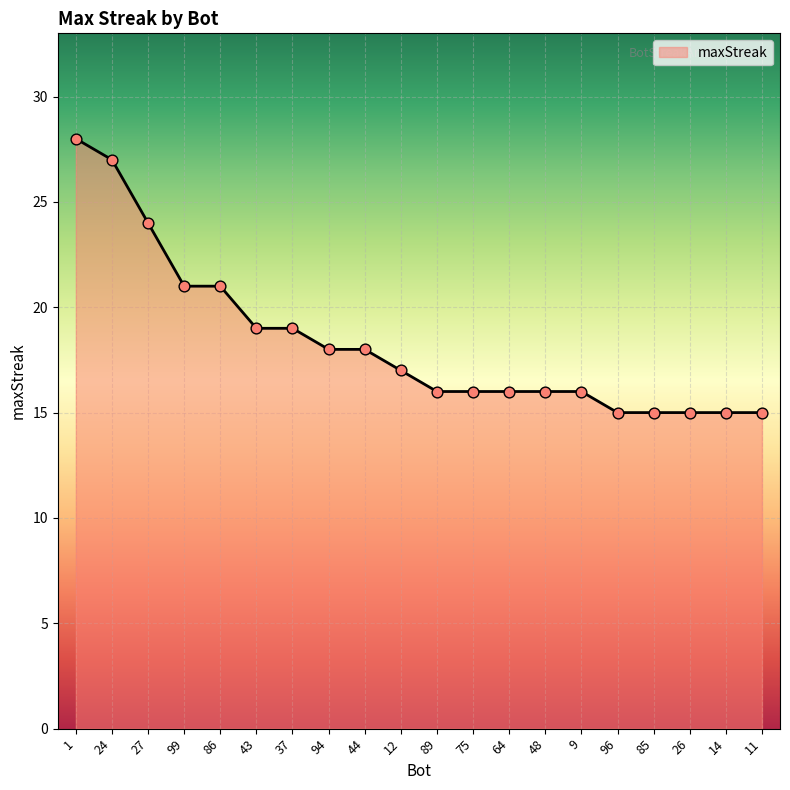

Between 43 and 86, which is larger?

86